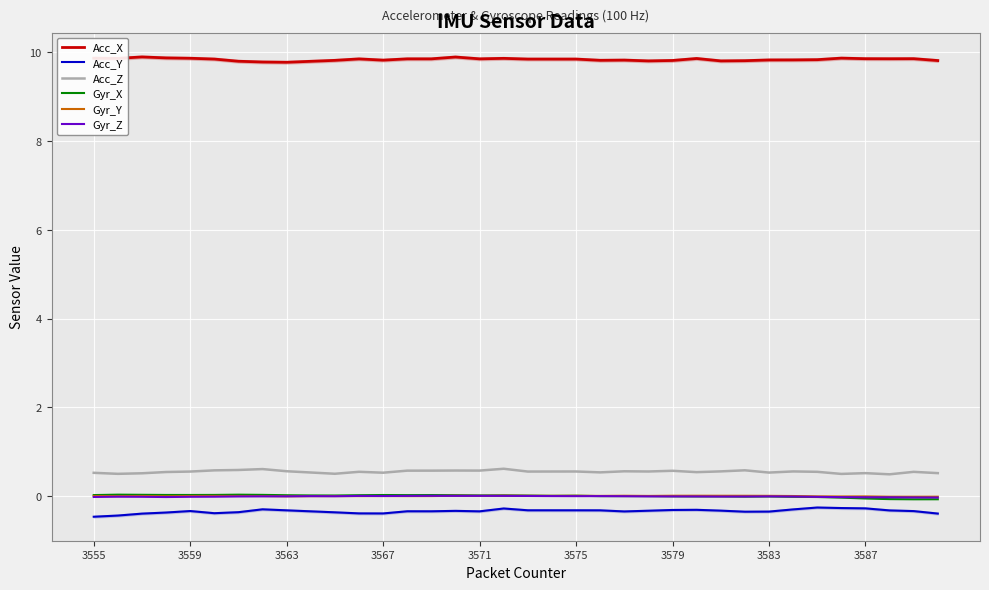

The value of Gyr_Y at 3563 is -0.0. True or false?

True